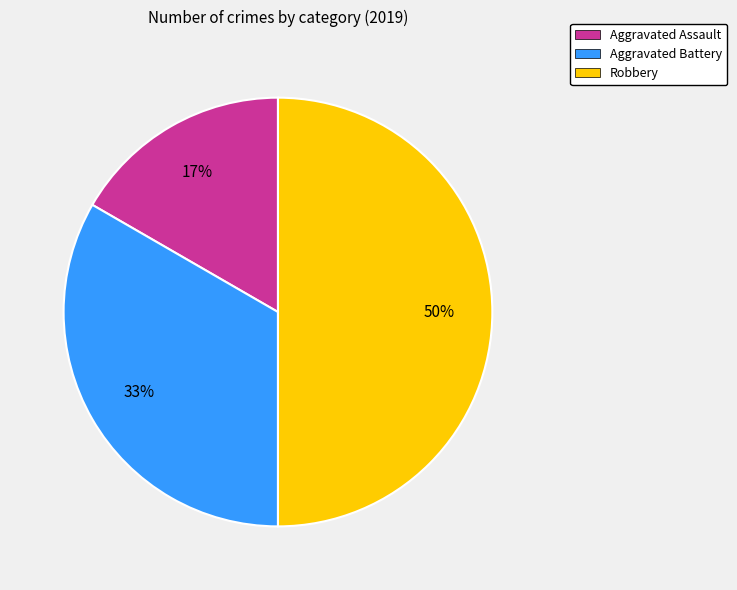

Approximately how many times larger is the value at Aggravated Battery compared to Robbery?

0.7